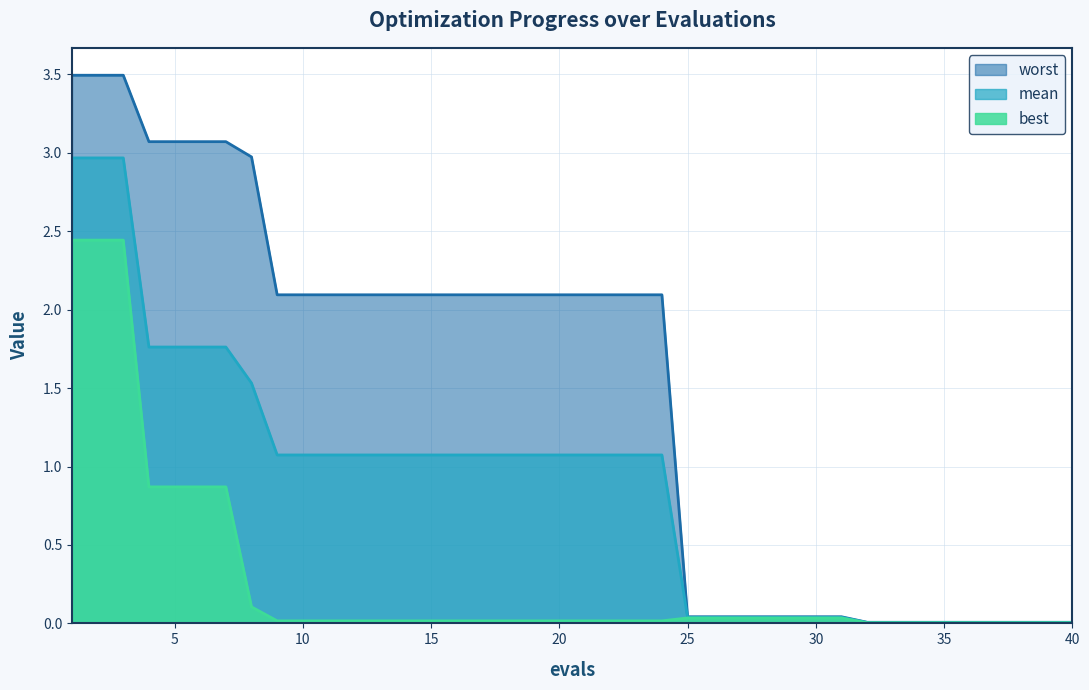

Which series changed the most between 8 and 34?

worst